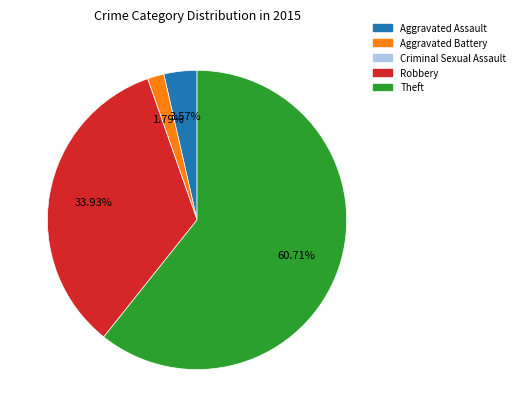

To the nearest percent, what is the difference between the largest and smallest slice percentages?

61%